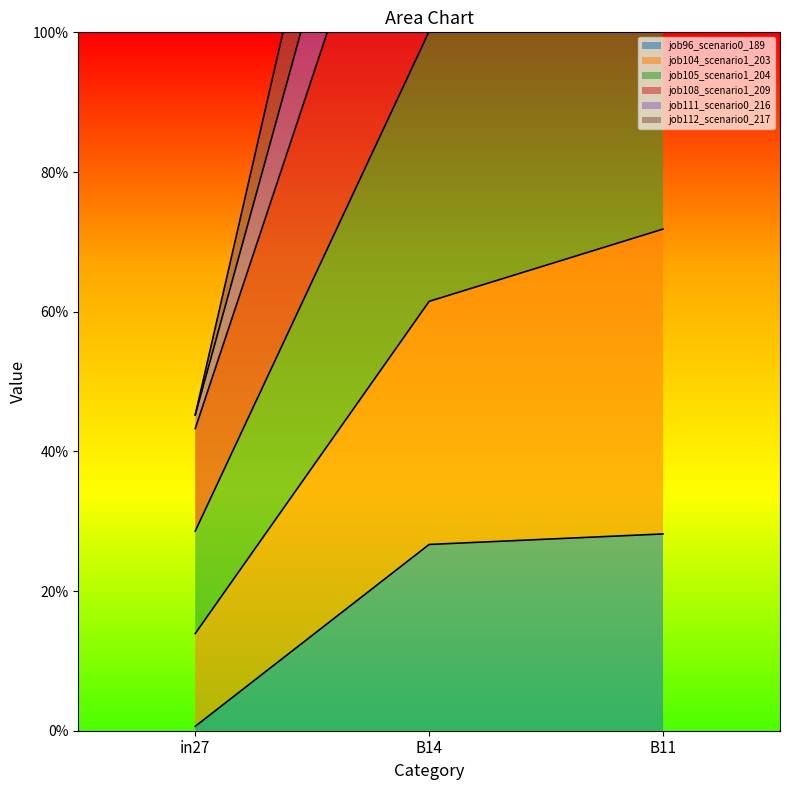

Count the number of categories in the chart.

3